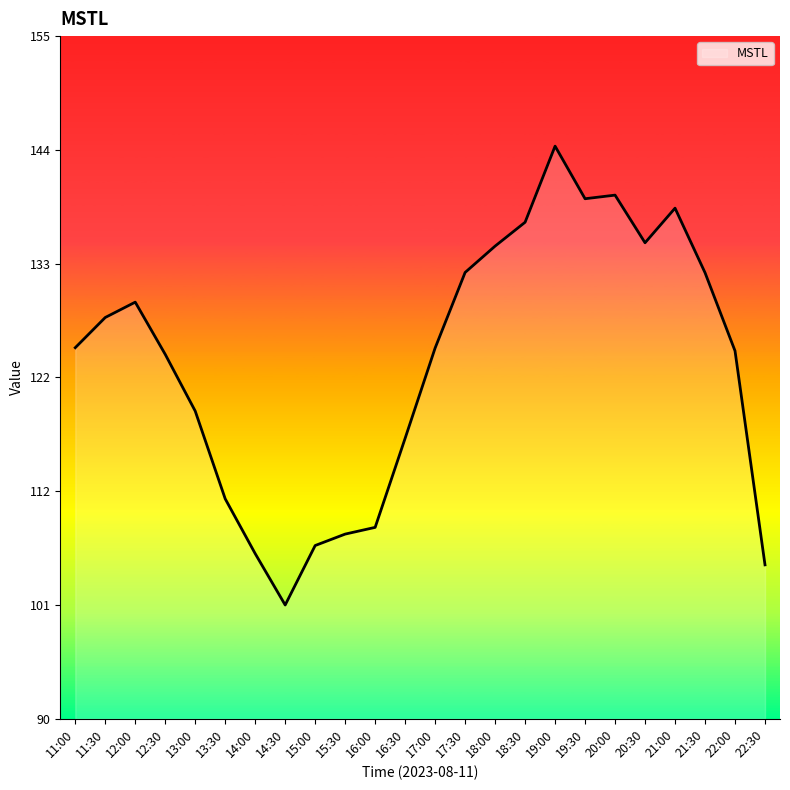

What is the change in value from 15:00 to 16:00?

+1.7